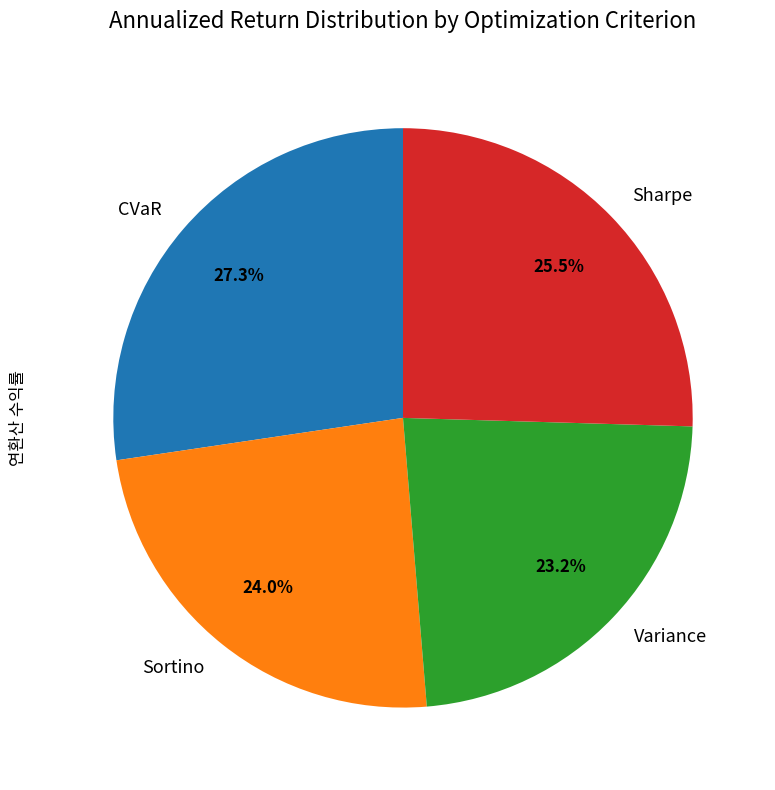

How many segments does this pie chart have?

4